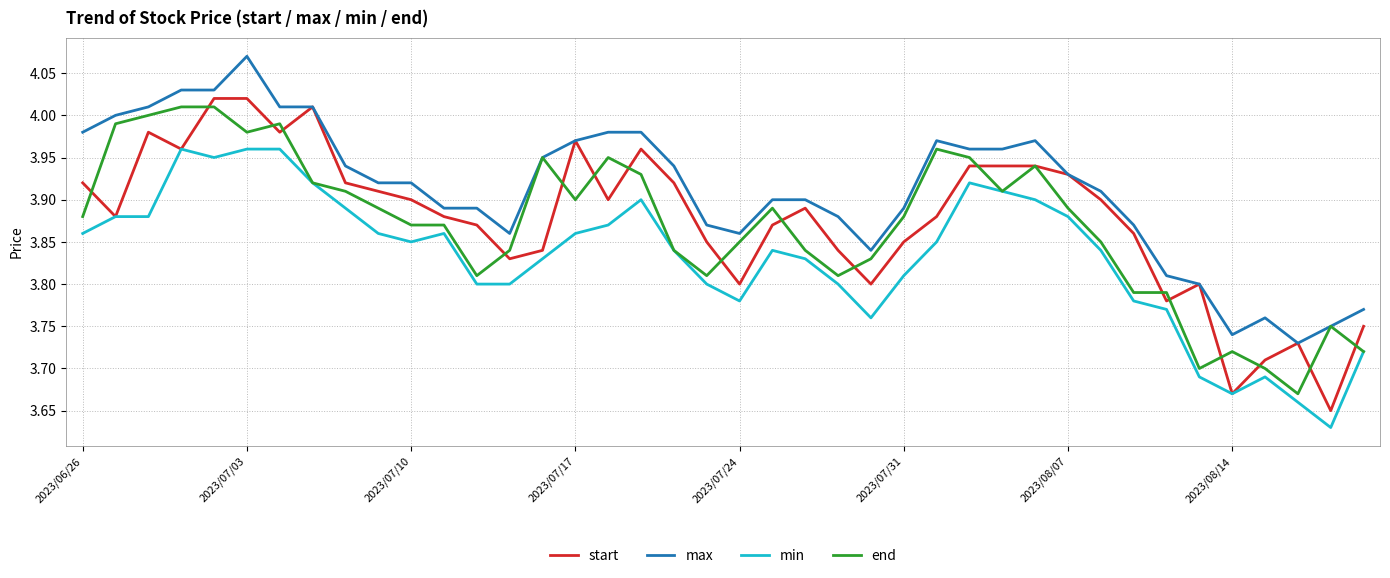

True or false: max and min intersect in this chart.

False